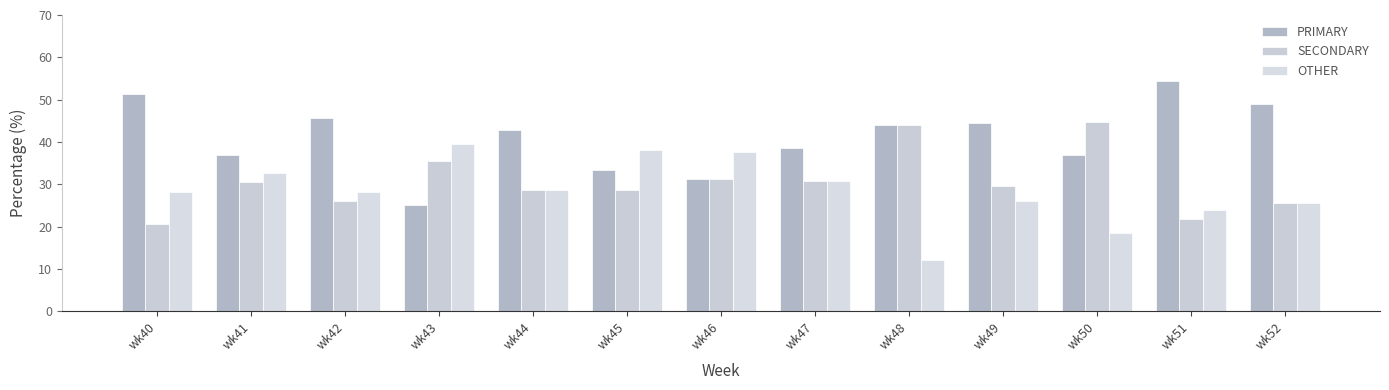

At which category is the sum across all series the highest?

wk41